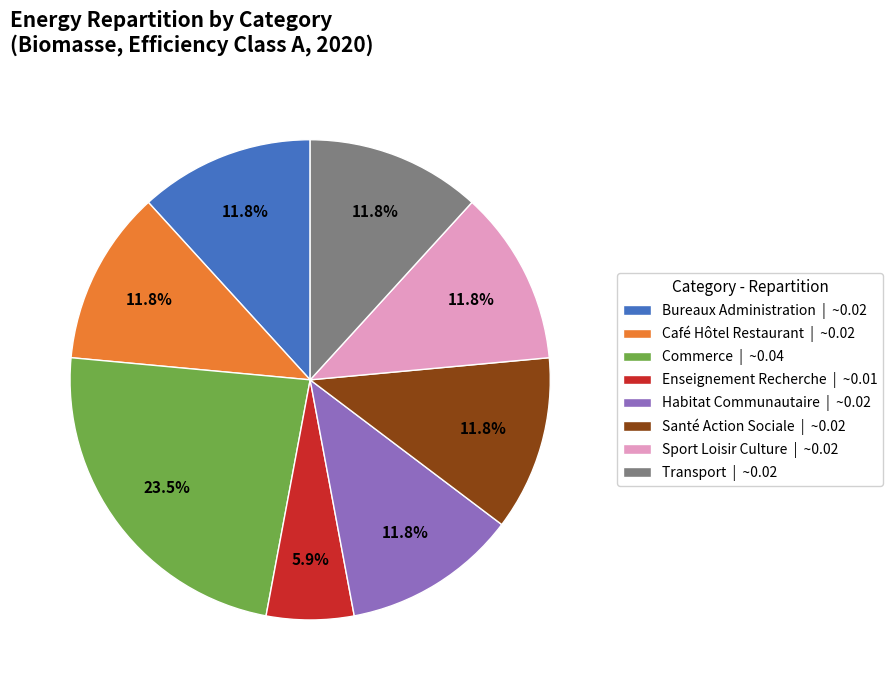

Does Sport Loisir Culture represent more than half of the total?

No